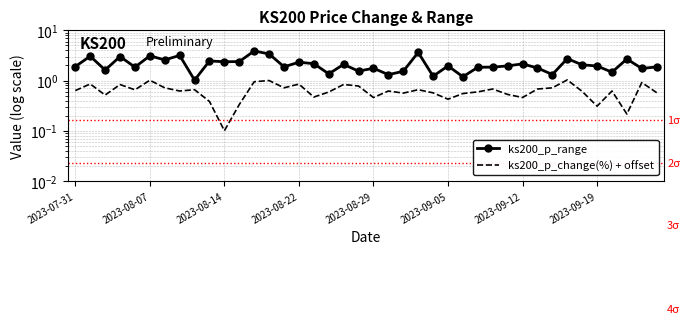

What is the sum of all ks200_p_range values?

85.2